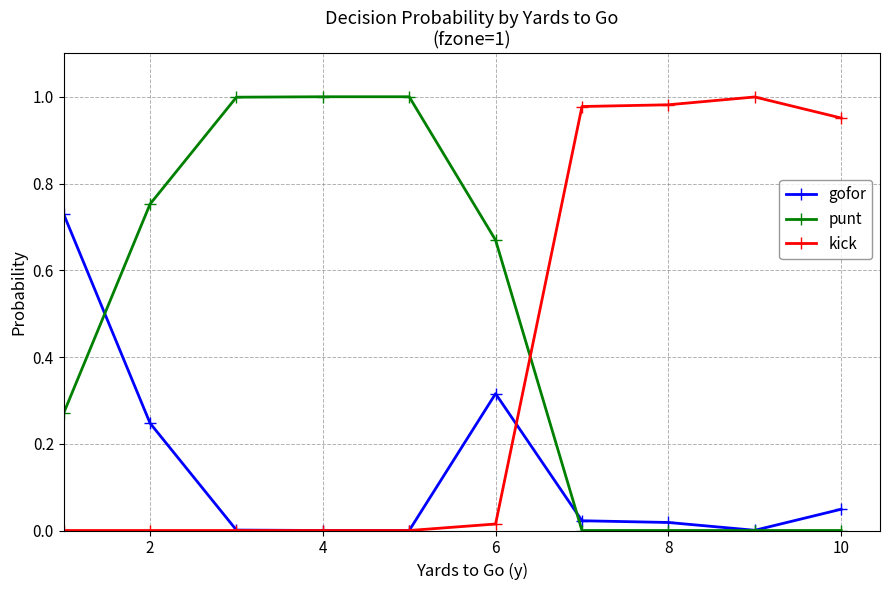

After their last crossing, which series has the higher values: kick or punt?

kick